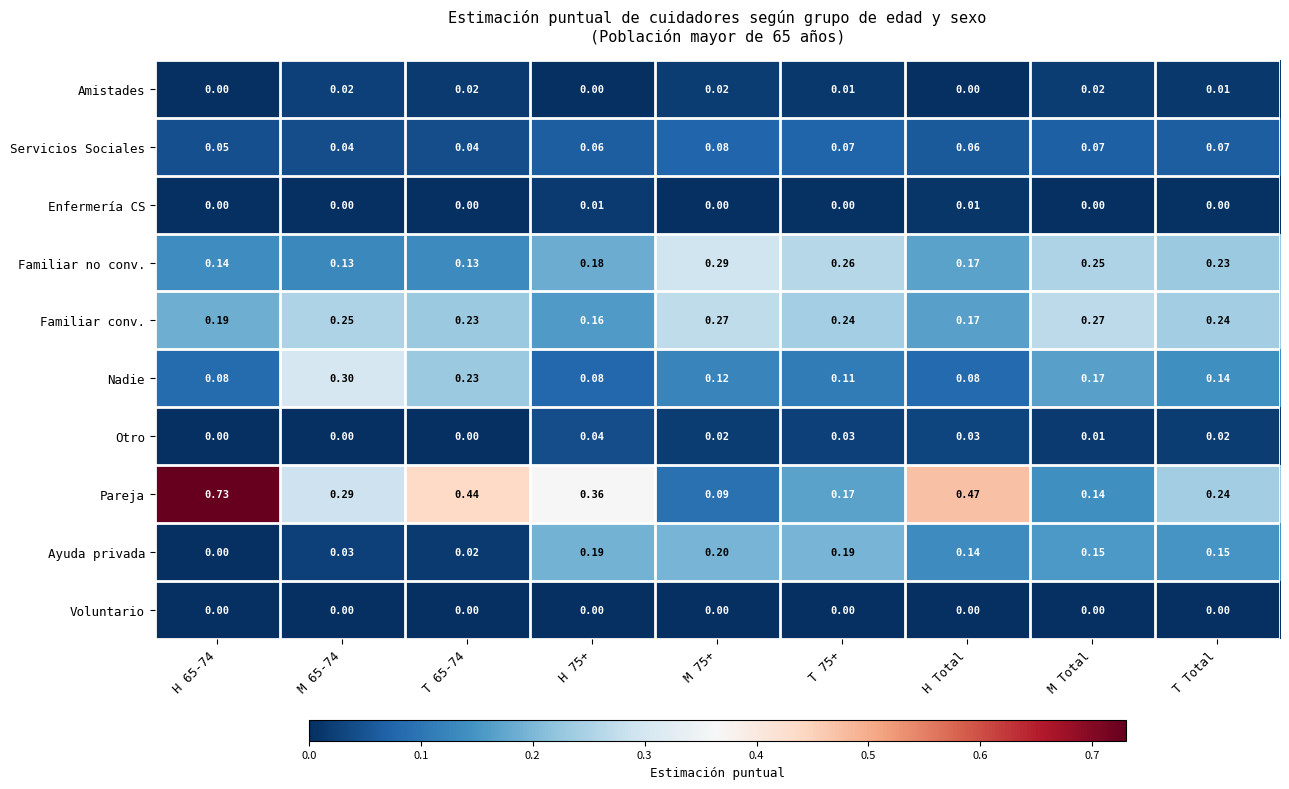

Which series has the widest spread of values?

Pareja